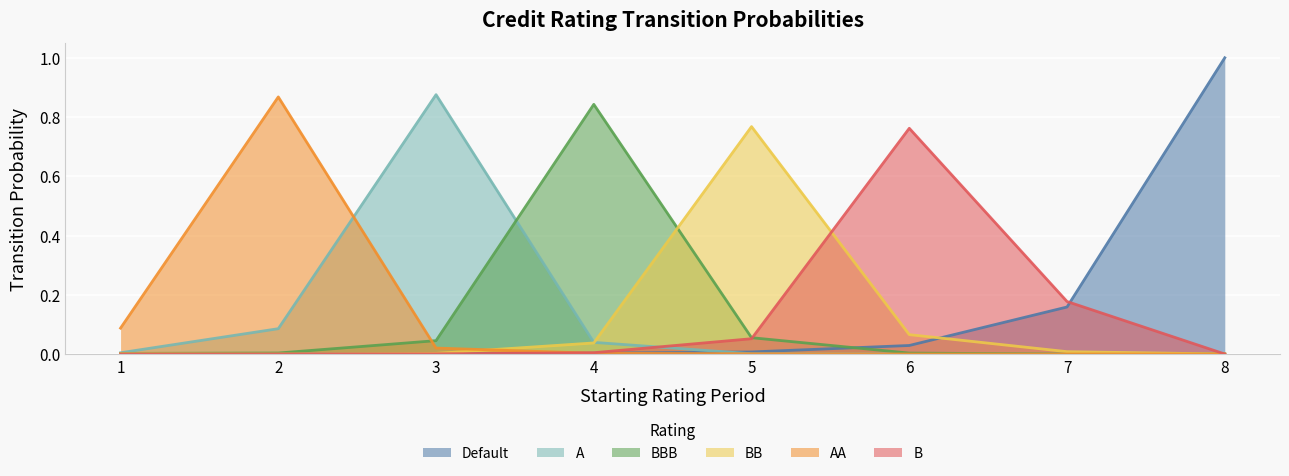

How many interior local peaks does the BBB series have?

1